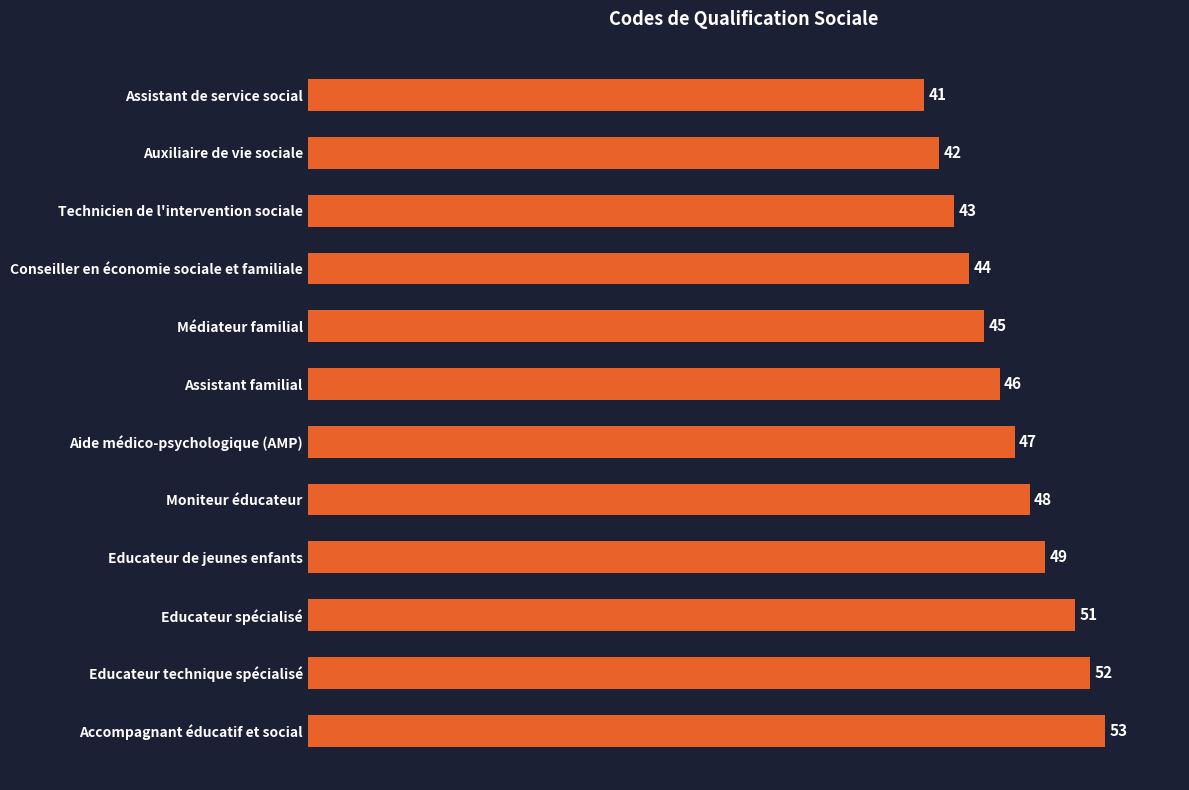

How many data points are less than 47?

6